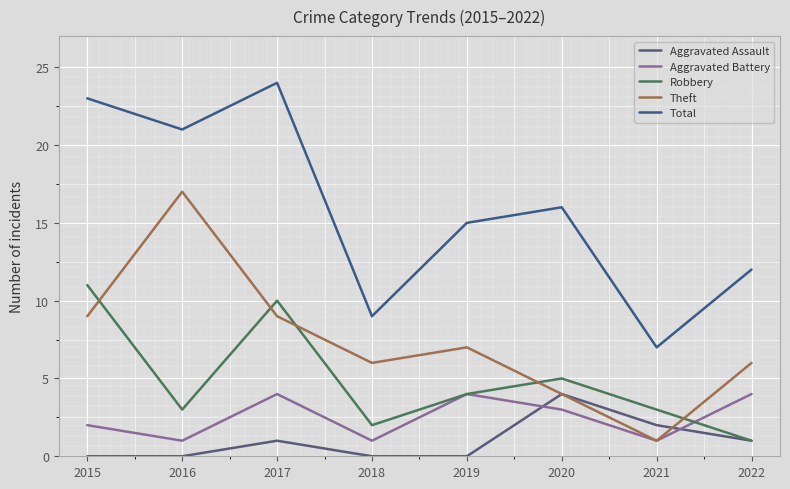

What is the difference between the maximum and minimum values in the Robbery series?

10